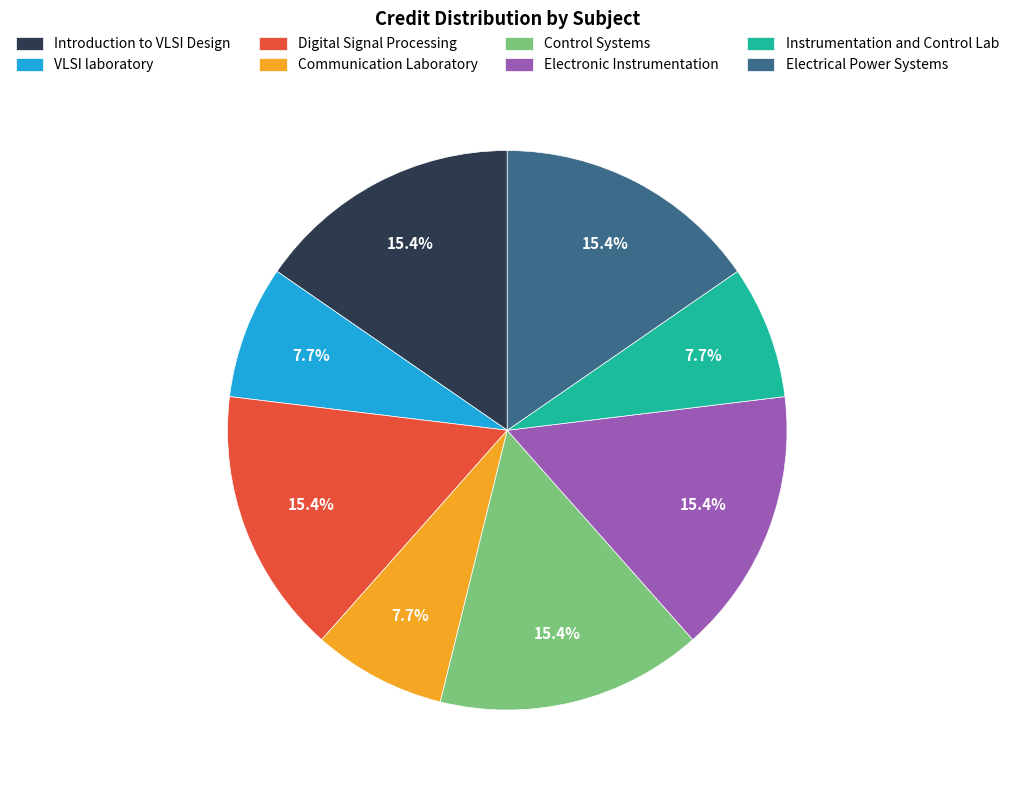

Is the sum of Electrical Power Systems and VLSI laboratory greater than half?

No